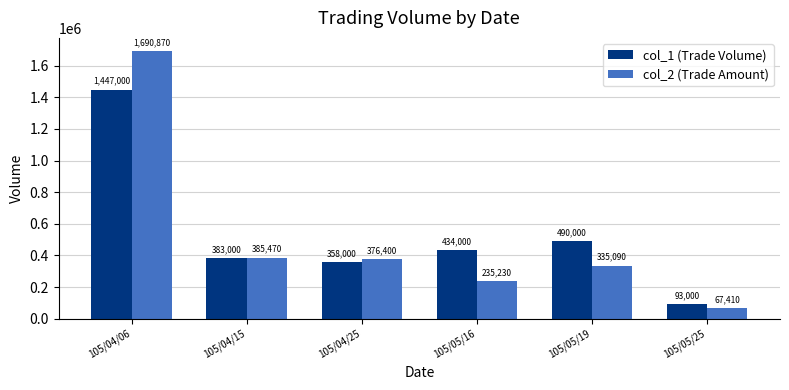

What is the label of the 5th bar from the right?

105/04/15